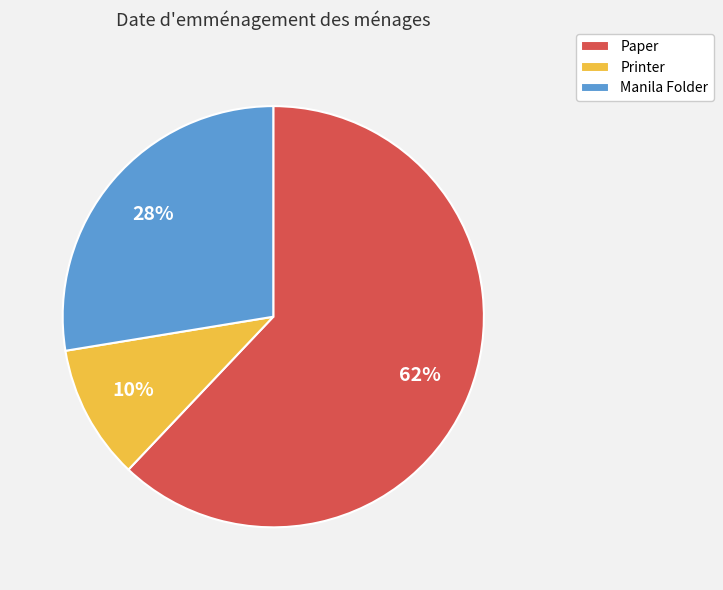

Between Paper and Printer, which is larger?

Paper